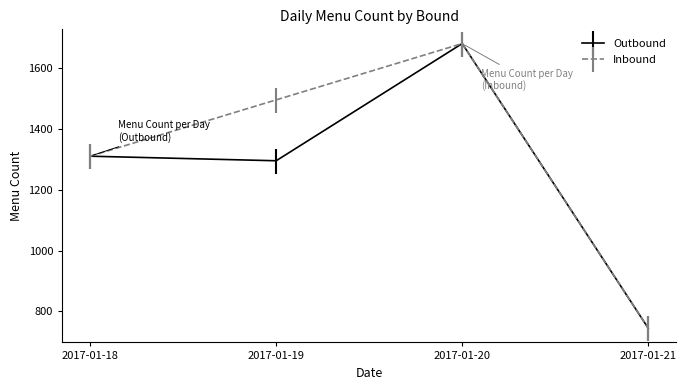

List the series in order of their overall mean, highest first.

Inbound, Outbound